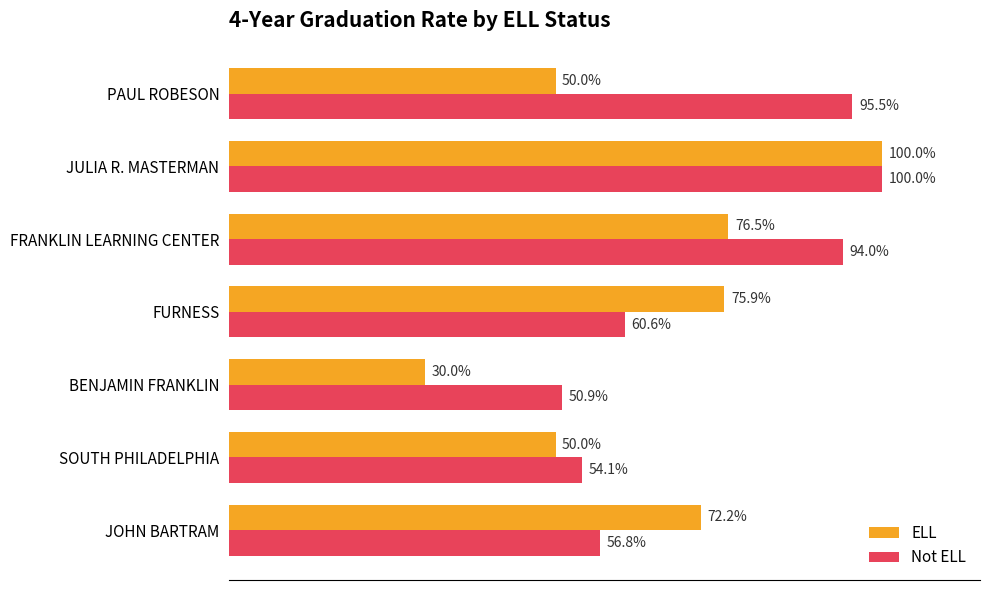

What are all the series names shown in the legend?

ELL, Not ELL